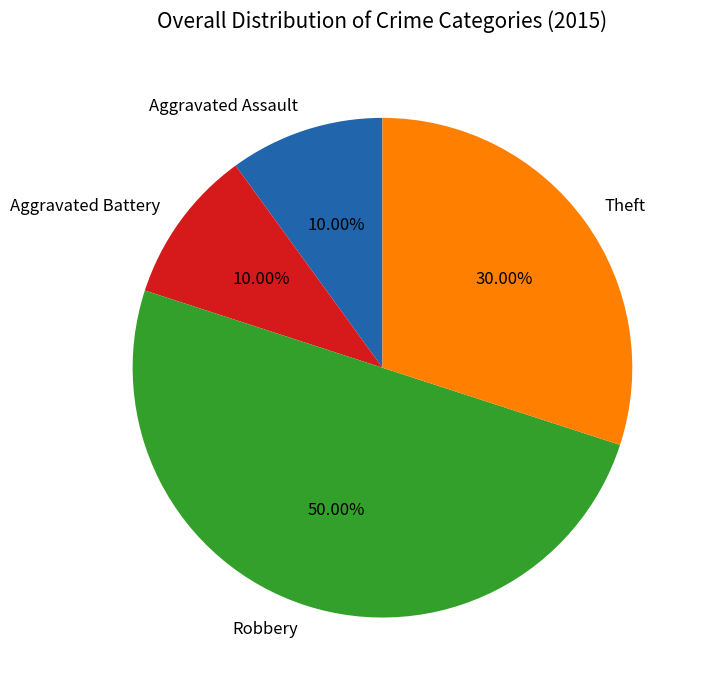

What is the ratio of the value at Theft to the value at Robbery?

0.6